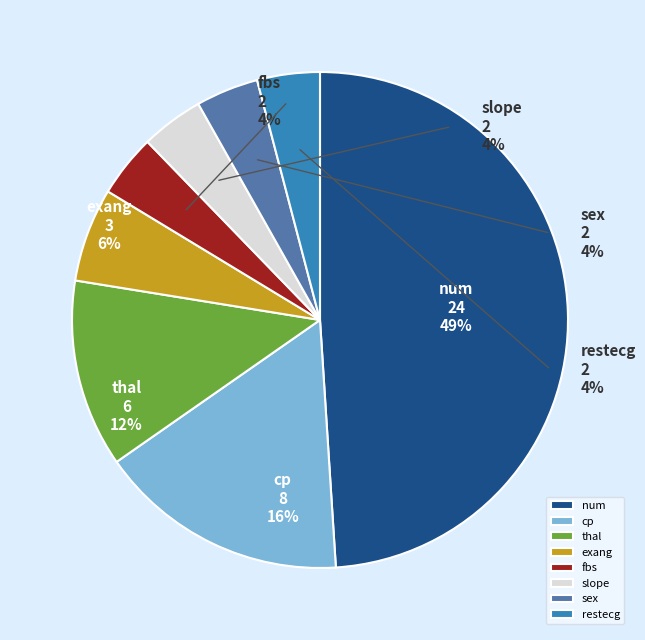

Is it true that restecg is 4% of the pie?

True